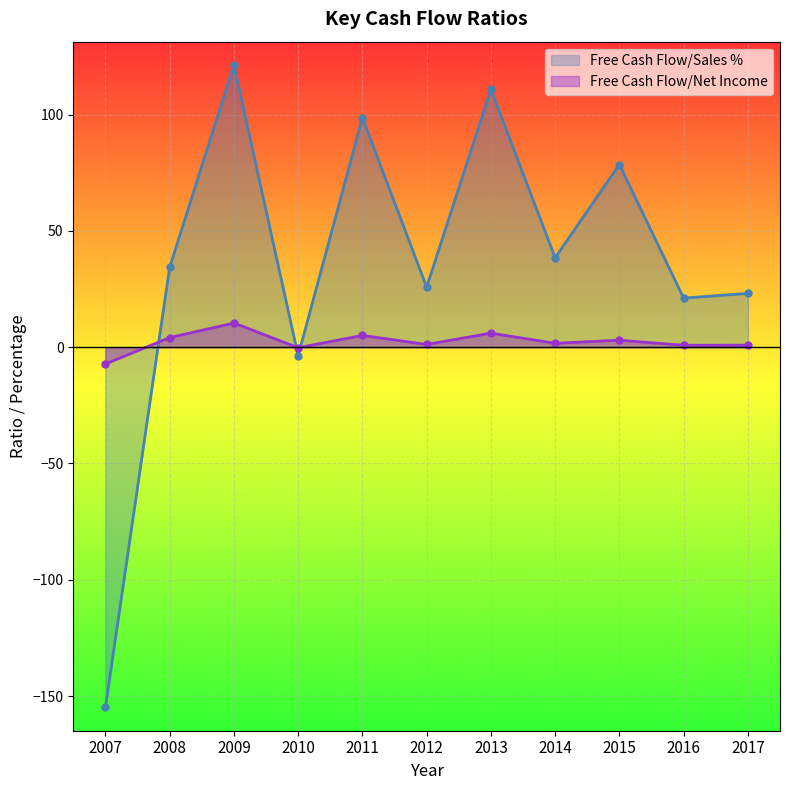

The value of Free Cash Flow/Sales % at 2016 is 29.2. True or false?

False